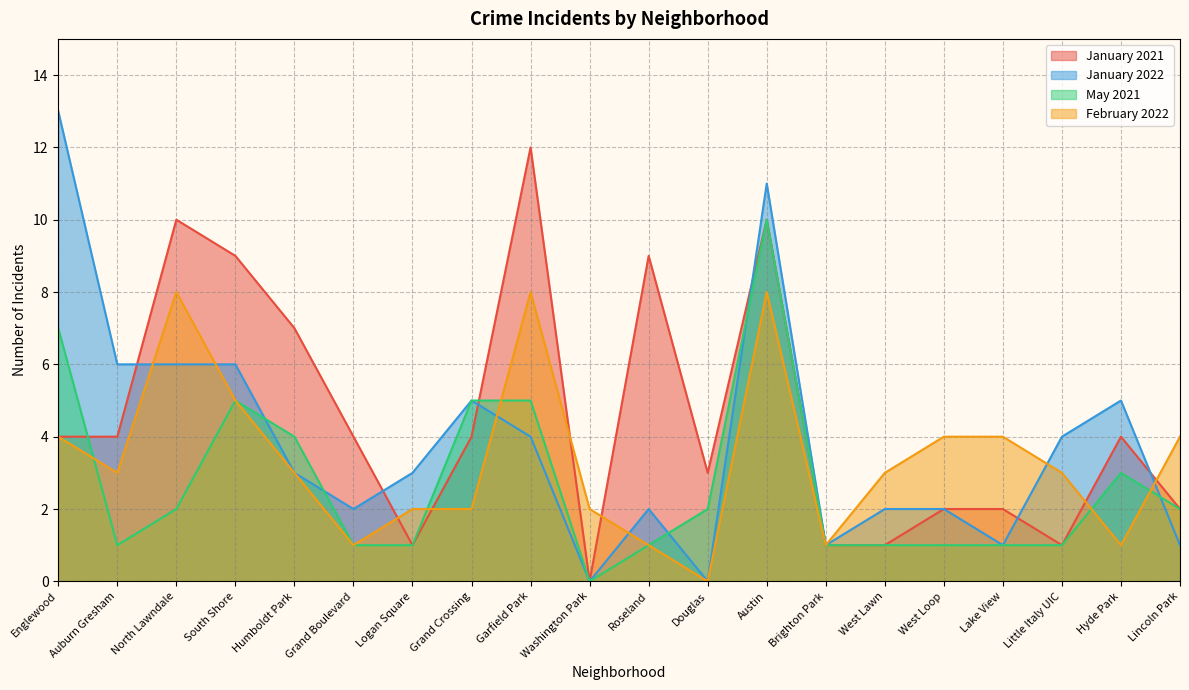

At which category does February 2022 reach its first local valley?

Auburn Gresham